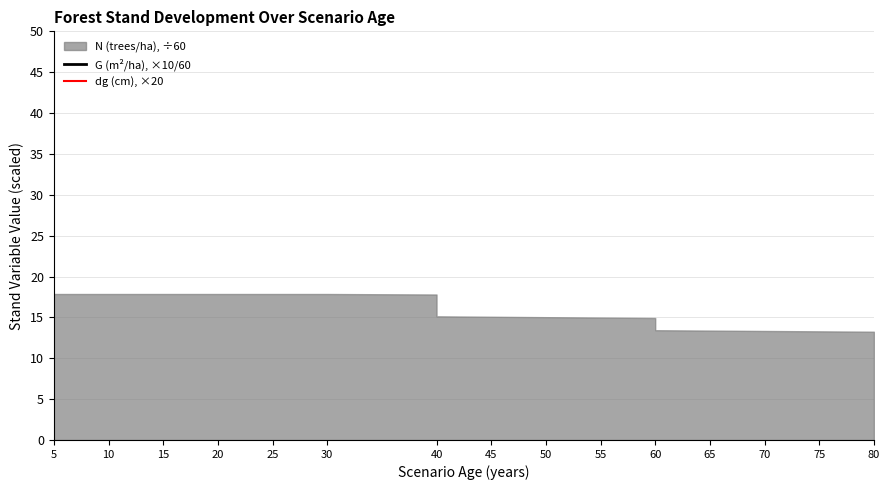

Where is the first local maximum for dg (cm)?

40